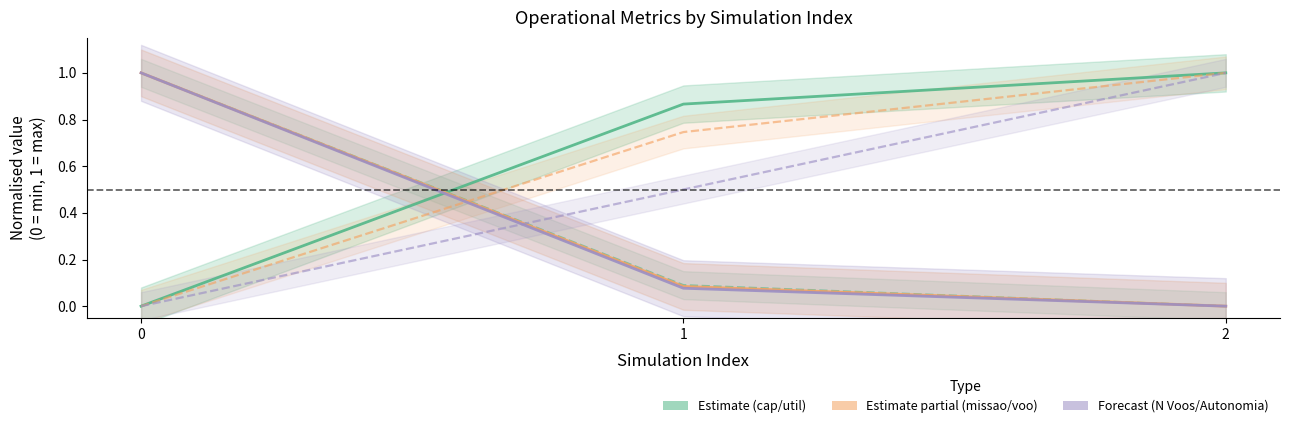

How many lines are shown in the chart?

6